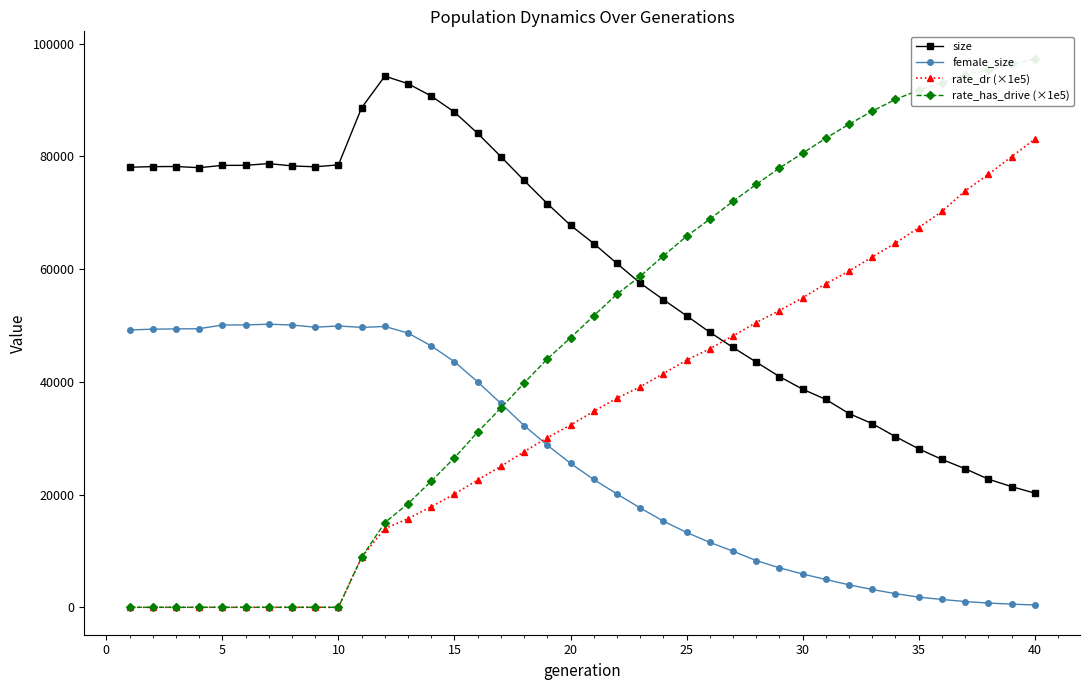

True or false: female_size and size intersect in this chart.

False